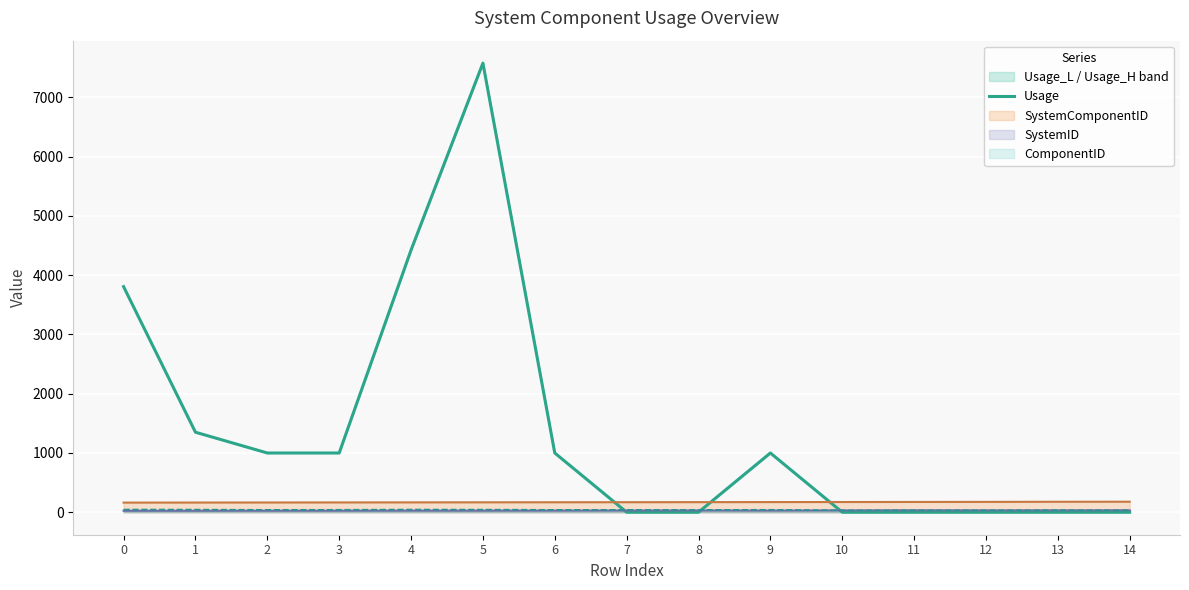

Reading left to right, what are all the values shown in this chart?

0=3806.2	1=1350.4	2=1000.0	3=1000.0	4=4423.5	5=7576.9	6=1000.0	7=1.0	8=1.0	9=1000.0	10=1.0	11=1.0	12=1.0	13=1.0	14=1.0